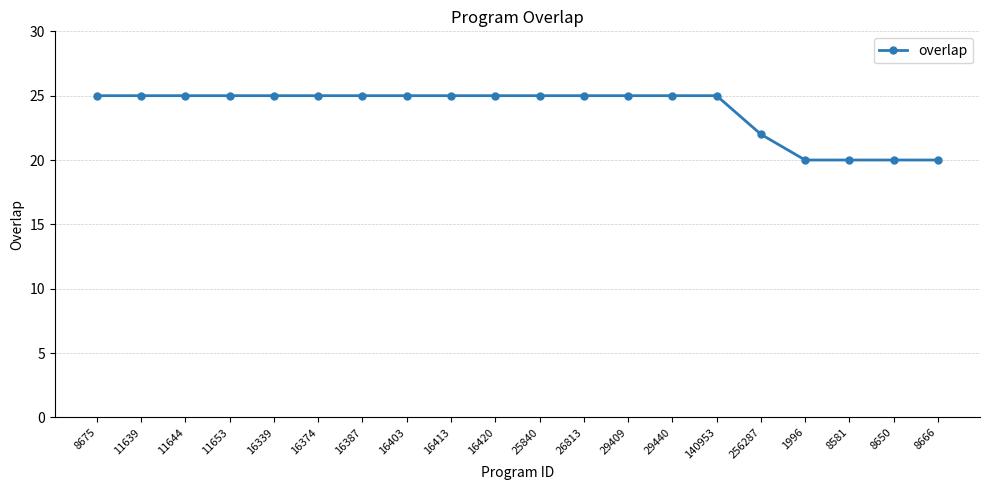

What is the difference between the maximum and minimum values?

5